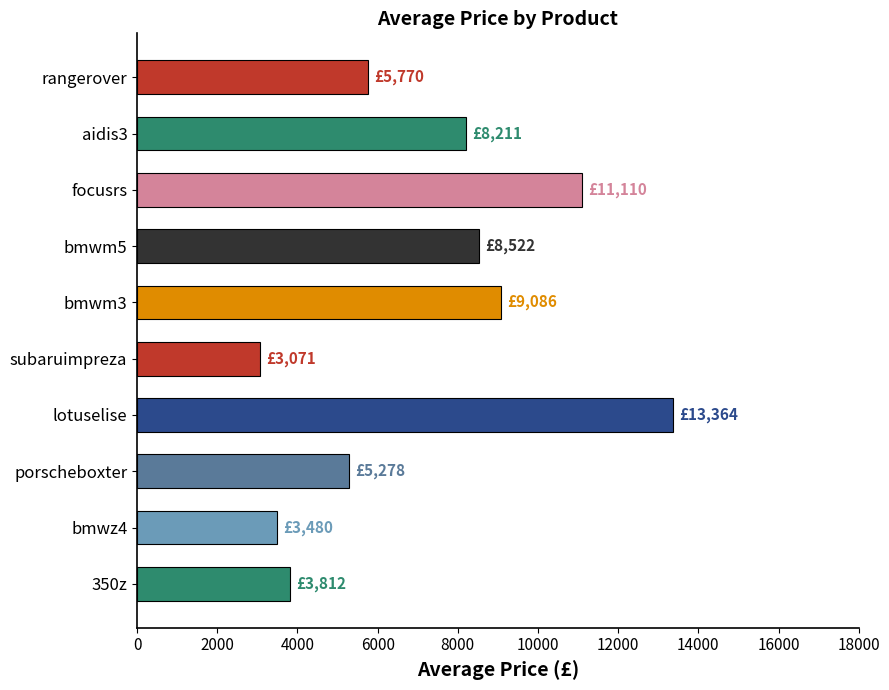

Approximately how many times larger is the value at focusrs compared to bmwm5?

1.3